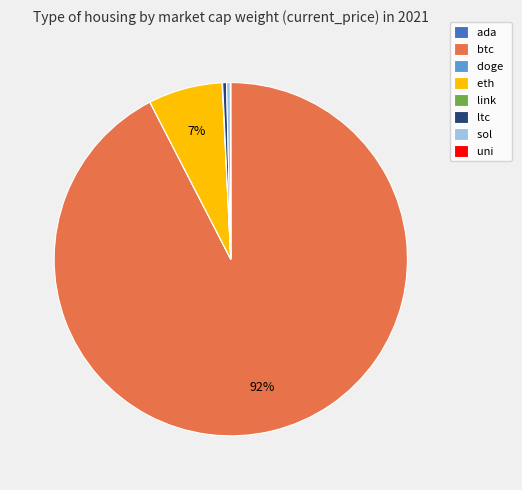

Which category has the biggest portion of the pie?

btc